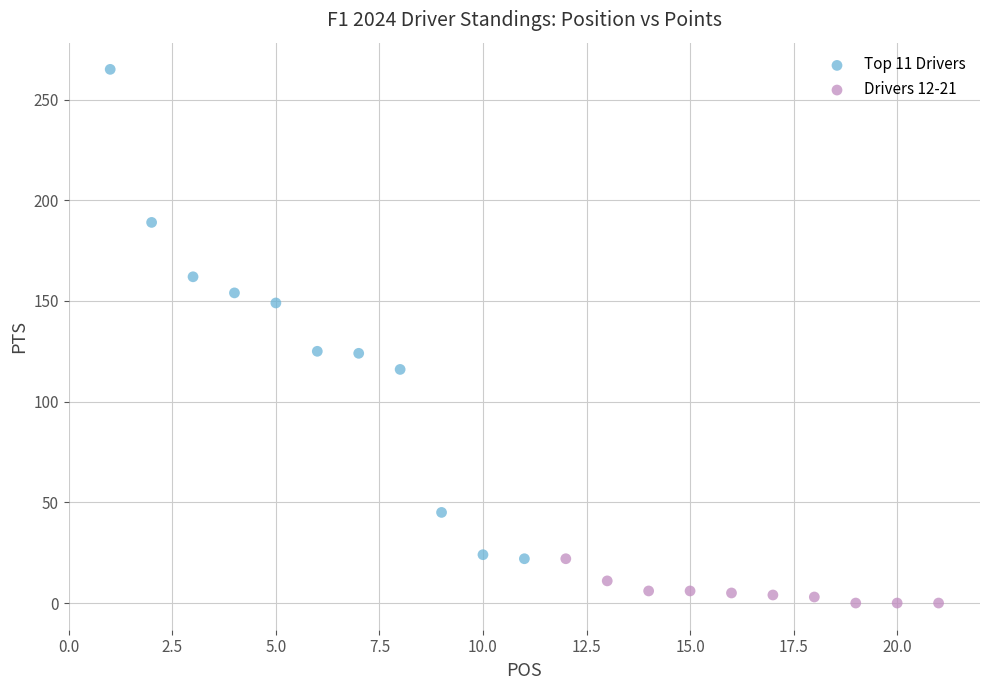

Which series contains the highest Y value?

Top 11 Drivers